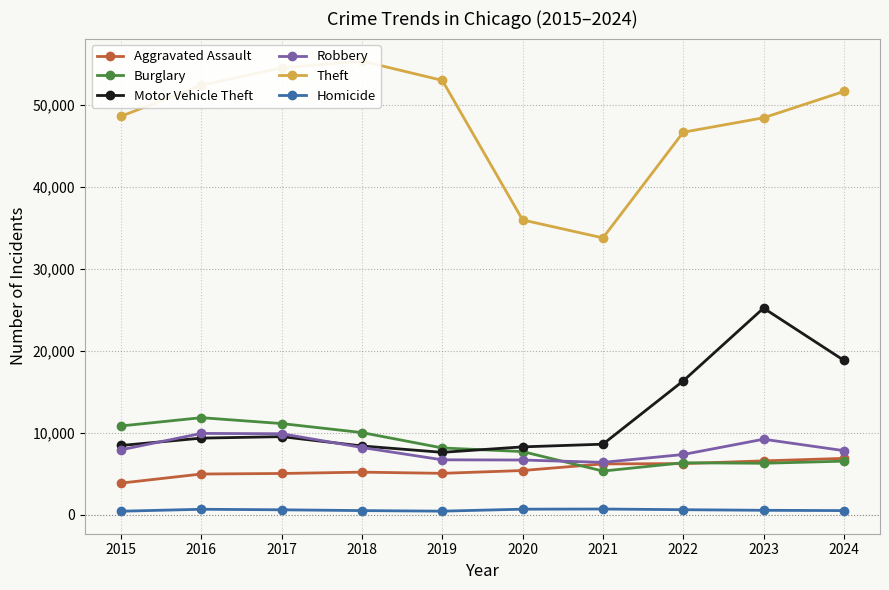

How many data points in Theft are above 51638?

4